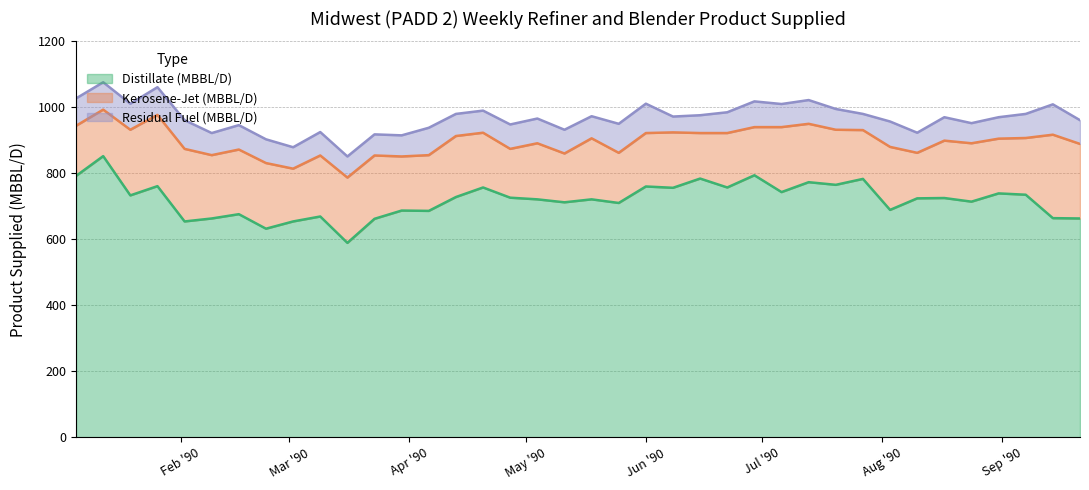

True or false: Kerosene-Jet (MBBL/D) and Distillate (MBBL/D) cross at least once.

False